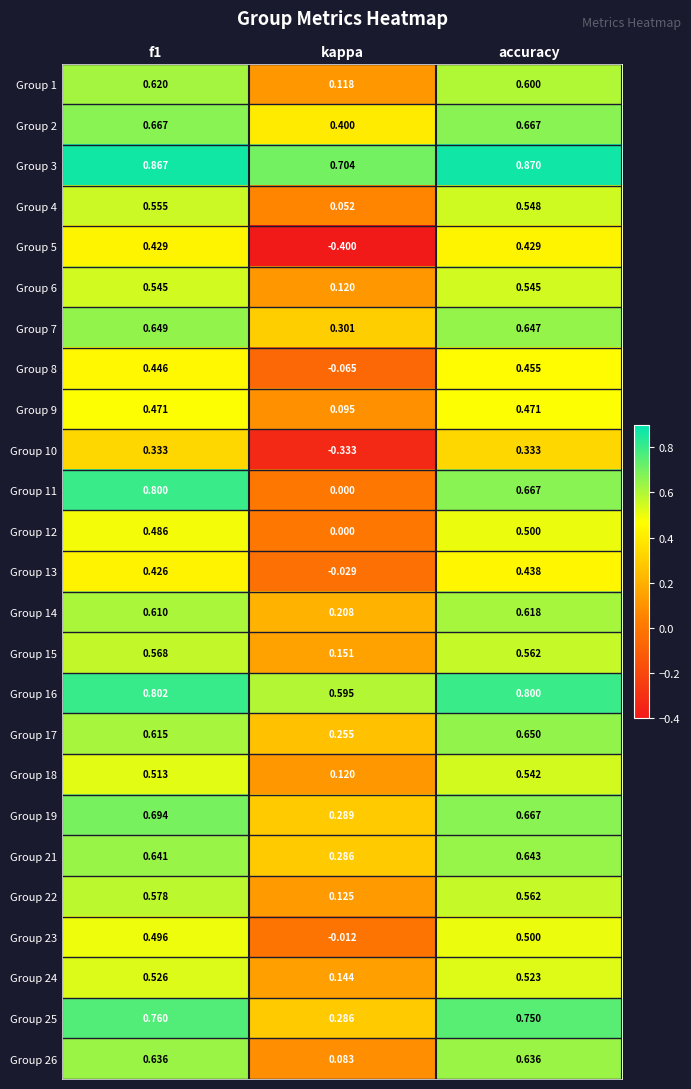

At which label is Group 2 closest to 0?

kappa